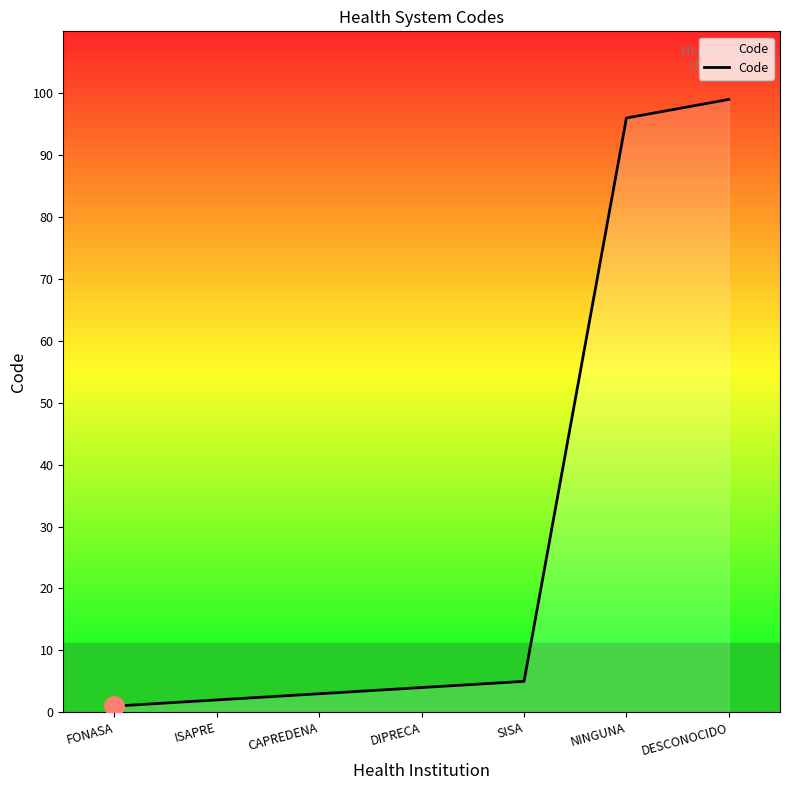

The chart shows a value of 3 at CAPREDENA. True or false?

True